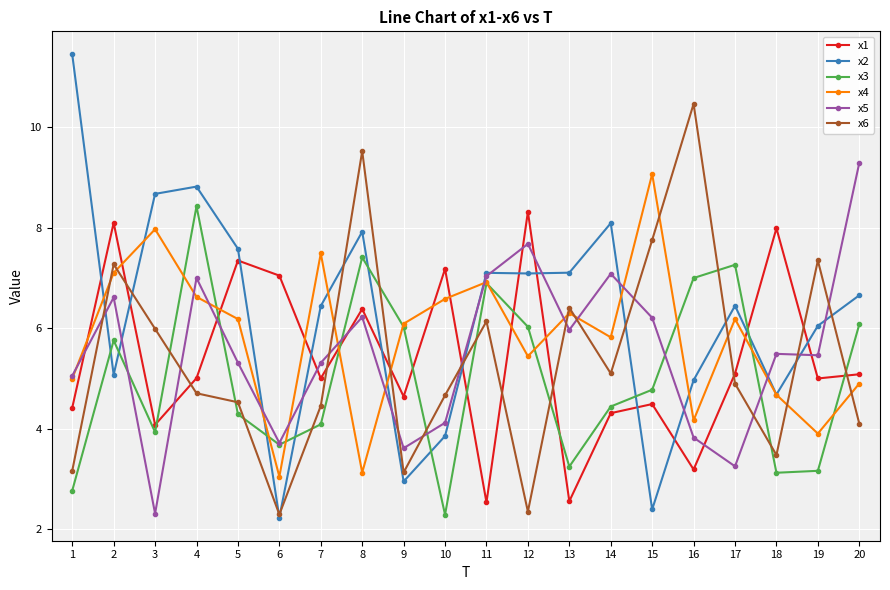

What is the difference between the second highest and second lowest values in the x1 series?

5.5